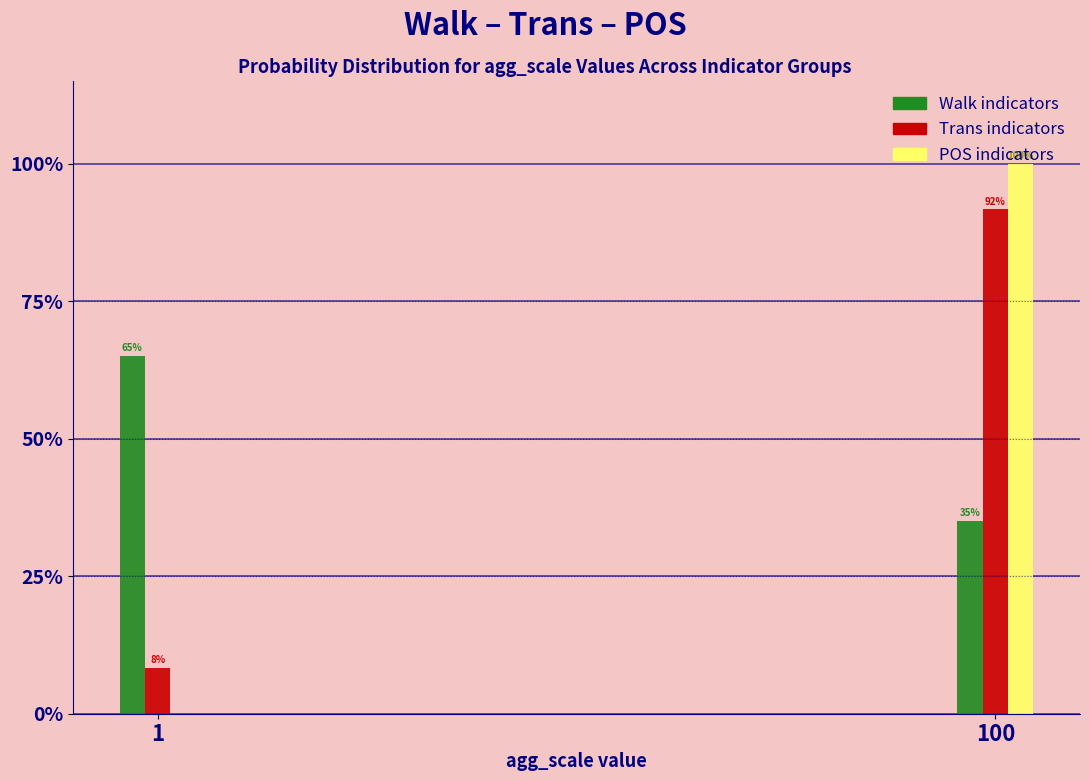

Which label corresponds to the largest value in the chart?

100